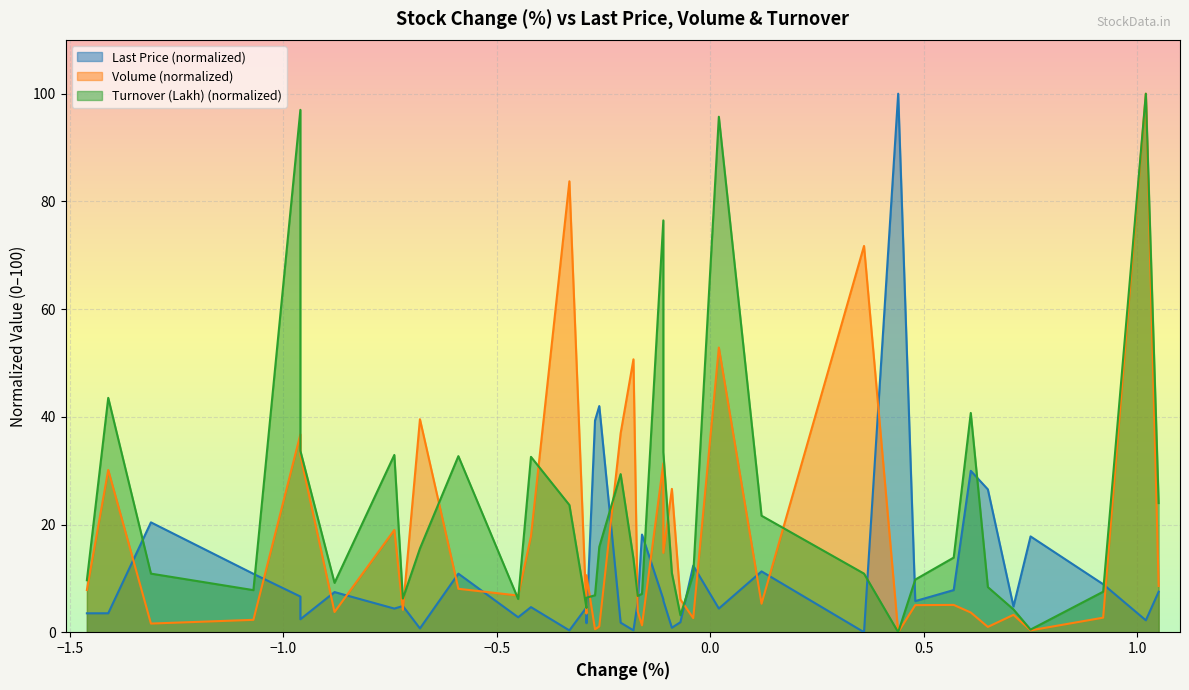

How many values in Turnover (Lakh) are above zero?

39